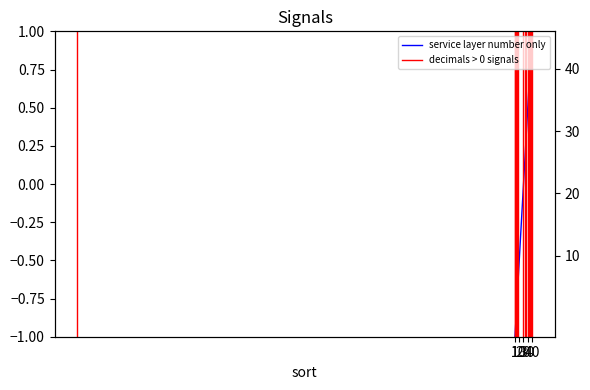

What is the change in value from 16 to 30?

+0.7